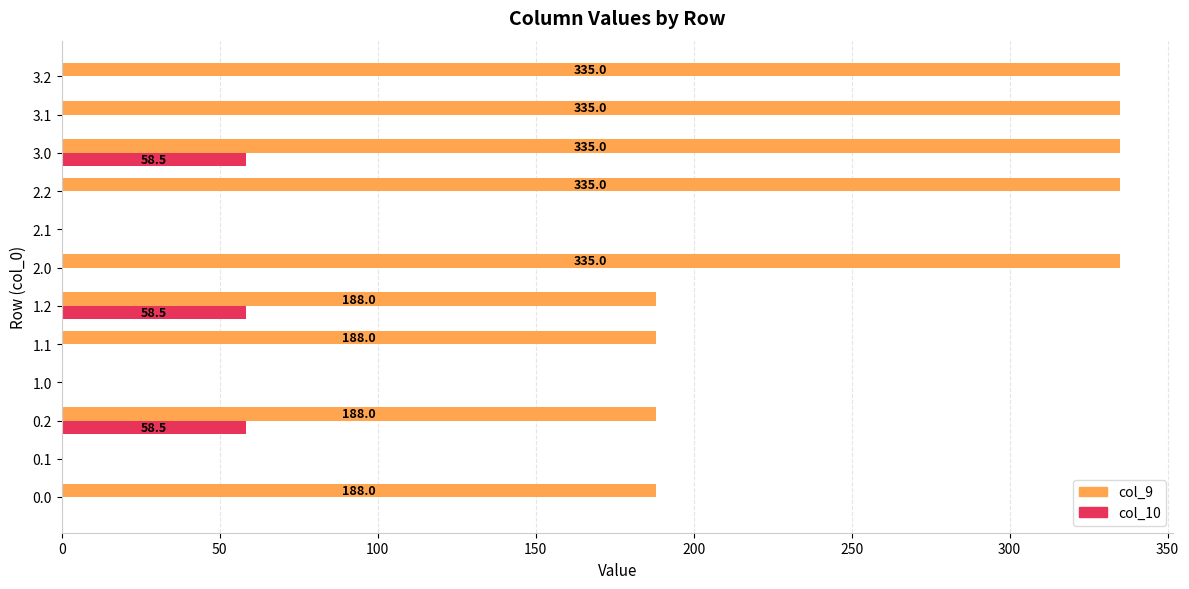

What is the average value of the col_10 series?

14.6